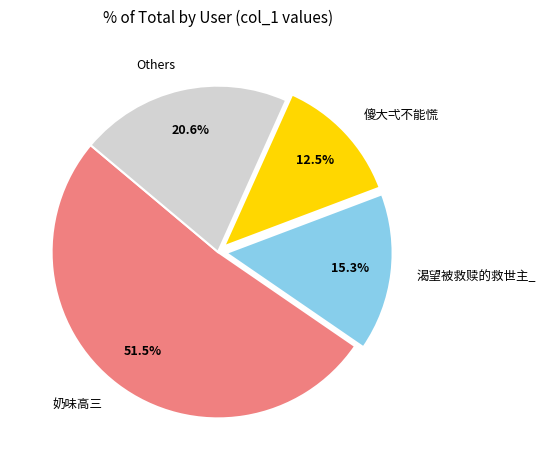

Is there a majority slice in this chart?

Yes